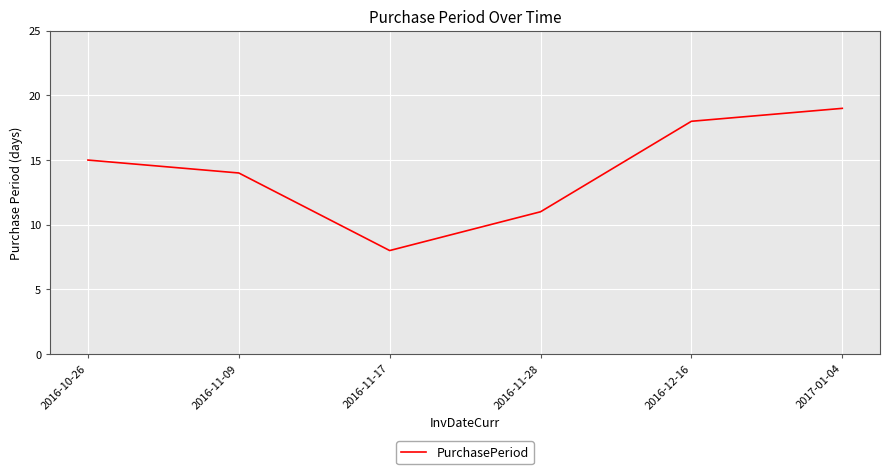

Is this an area chart (filled region under the line)?

No